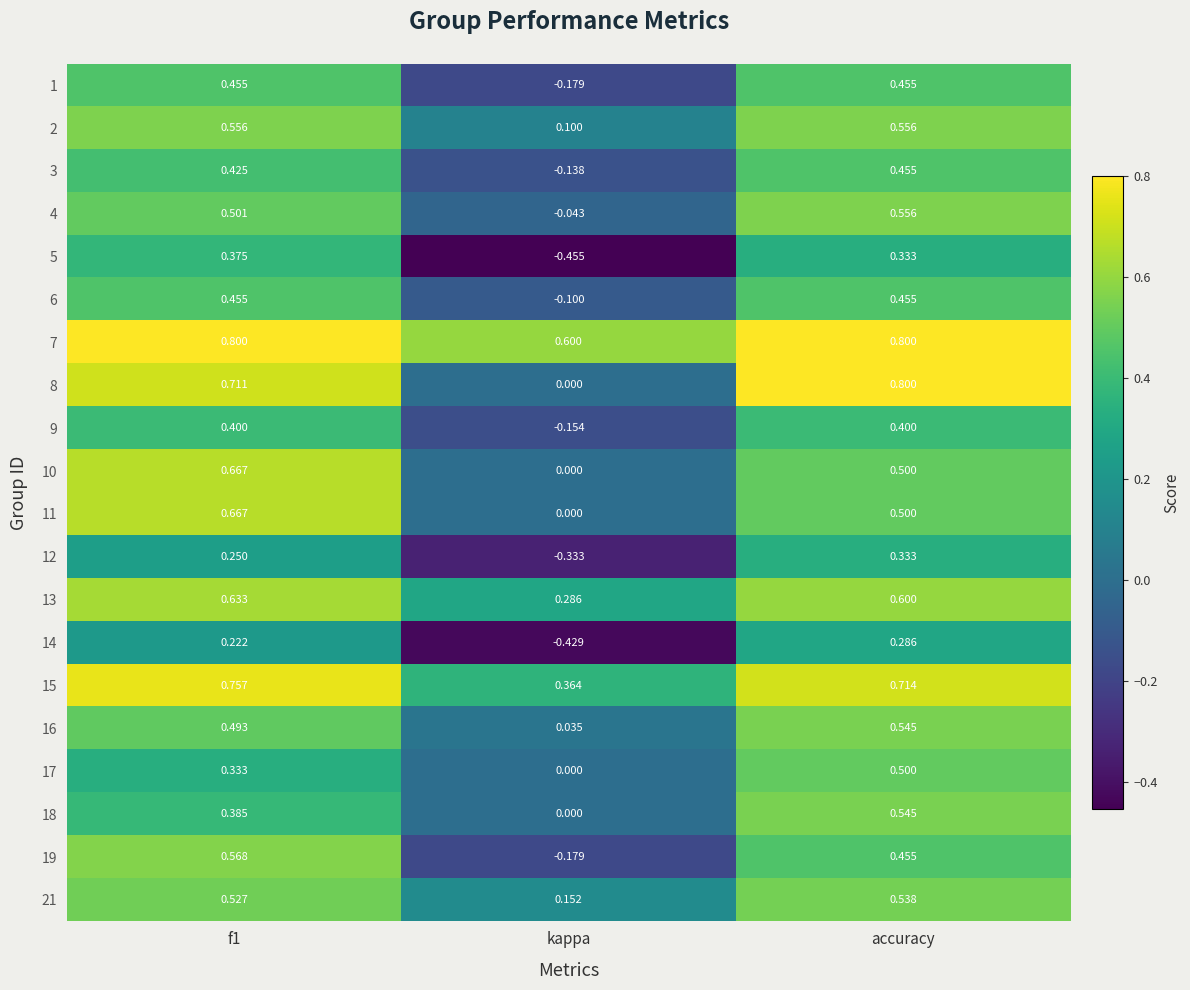

At which label is 15 closest to 0?

kappa